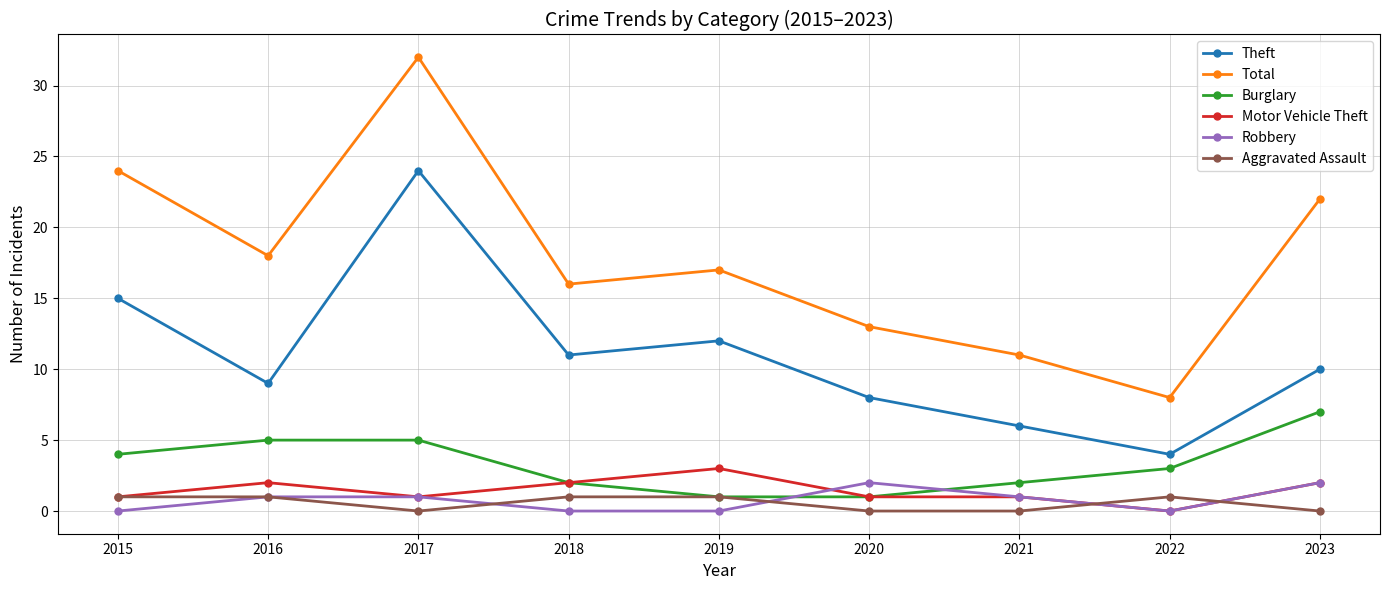

Reading left to right, what are all the values shown in this chart?

Theft: 15	9	24	11	12	8	6	4	10
Total: 24	18	32	16	17	13	11	8	22
Burglary: 4	5	5	2	1	1	2	3	7
Motor Vehicle Theft: 1	2	1	2	3	1	1	0	2
Robbery: 0	1	1	0	0	2	1	0	2
Aggravated Assault: 1	1	0	1	1	0	0	1	0